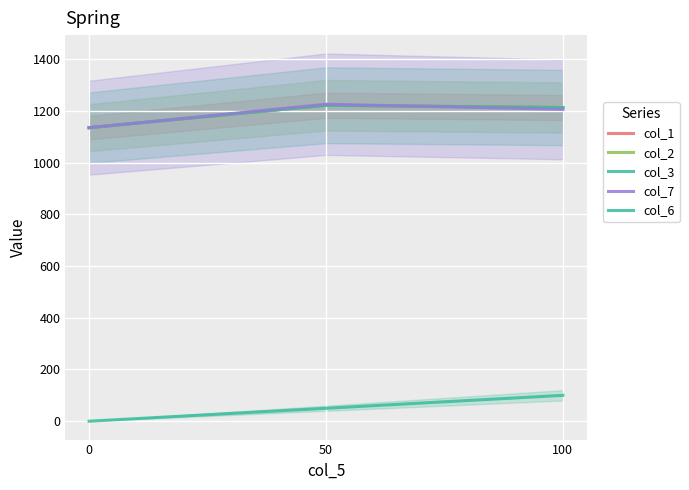

Which has a higher value, 100 or 0?

100